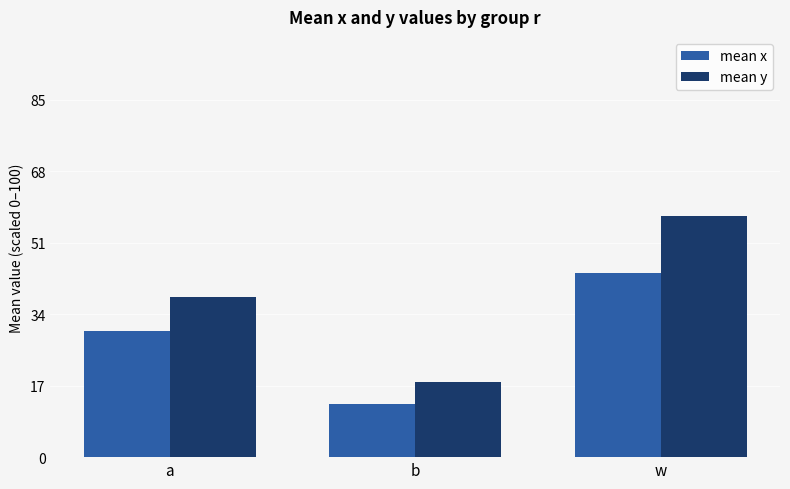

What is the spread (max minus min) of values at w?

13.6